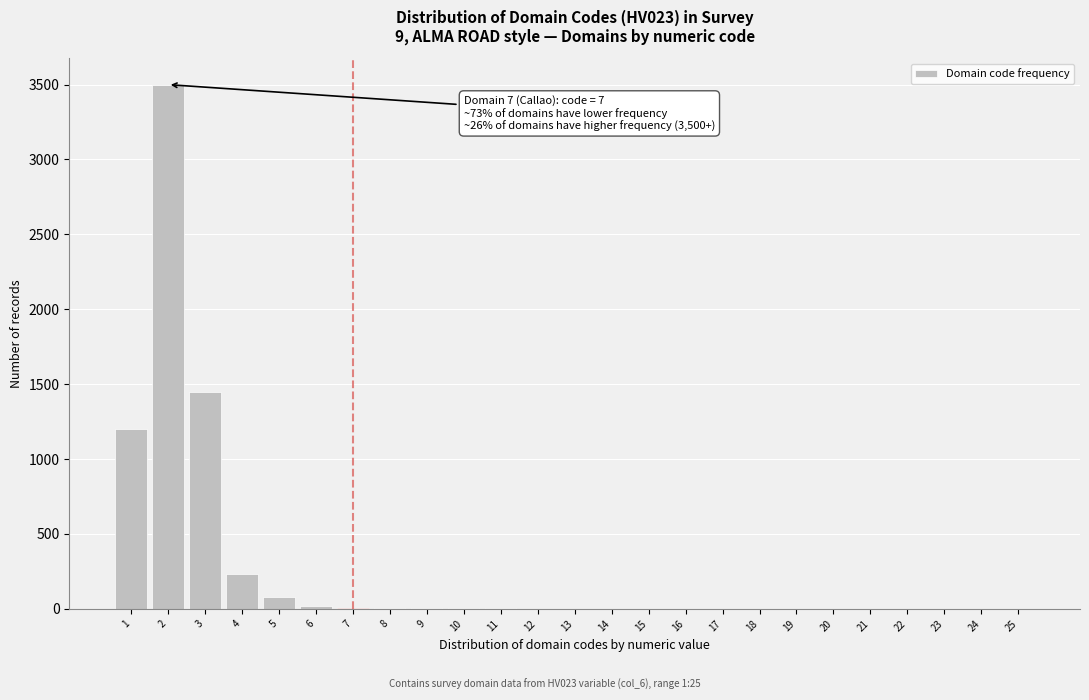

What is the sum of all values?

6514